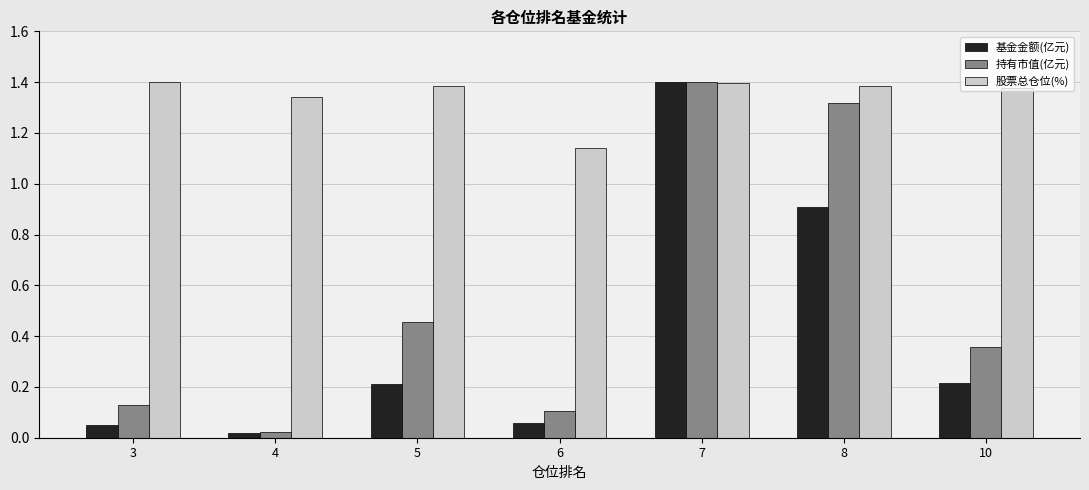

What is the total value across all series at 7?

4.2